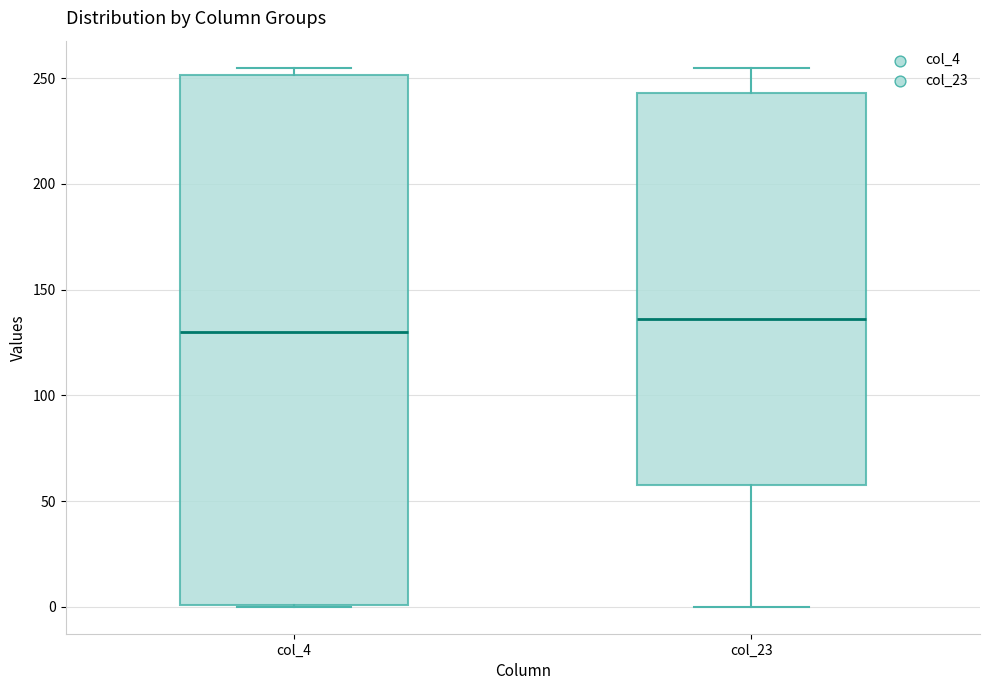

Reading left to right, transcribe this box plot: for each box, give where its median line is, the range the box spans, and where its two whiskers end, as read against the y-axis. The values are not printed on the chart, so give them approximately, as read against the axis.

col_4: median 130, box 0 to 250, whiskers 0 to 255
col_23: median 135, box 60 to 245, whiskers 0 to 255